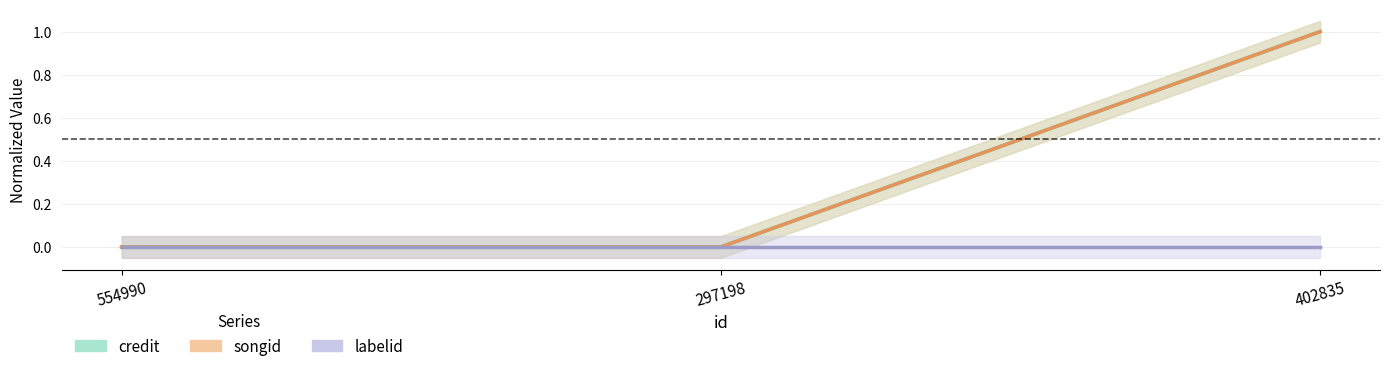

List the labels in order of labelid value, smallest first.

554990, 297198, 402835